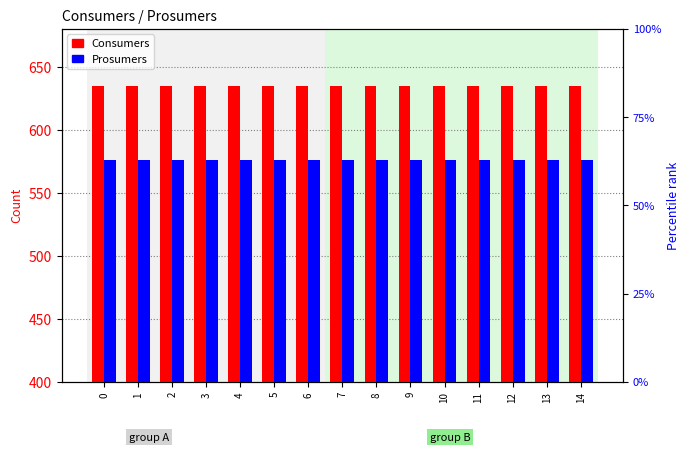

What is the sum of the Prosumers values at 11 and 13?

880